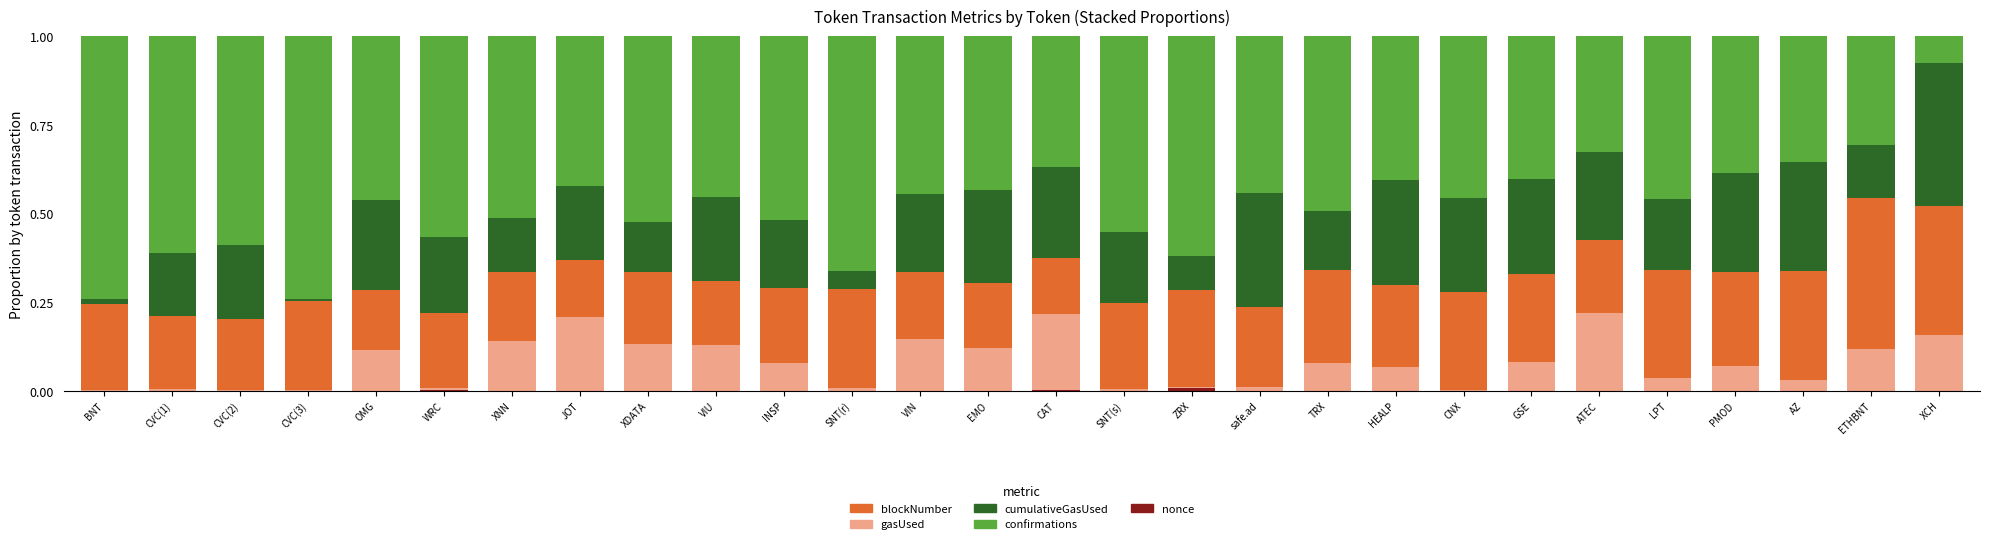

List the labels in order of cumulativeGasUsed value, largest first.

XCH, safe.ad, AZ, HEALP, PMOD, GSE, CNX, EMO, CAT, OMG, ATEC, VIU, VIN, WRC, CVC(2), JOT, SNT(s), LPT, INSP, CVC(1), TRX, XNN, ETHBNT, XDATA, ZRX, SNT(r), BNT, CVC(3)